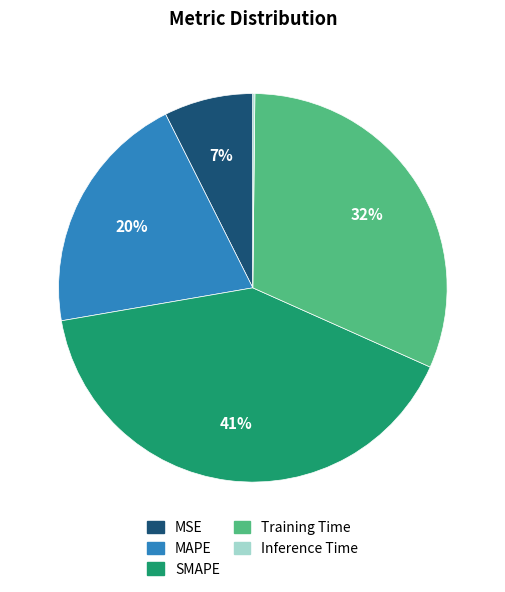

Is it true that SMAPE is 30% of the pie?

False